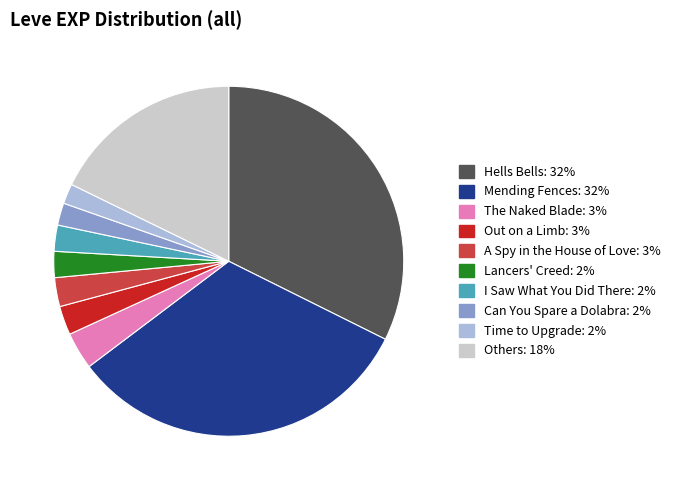

Does any single category account for the majority?

No